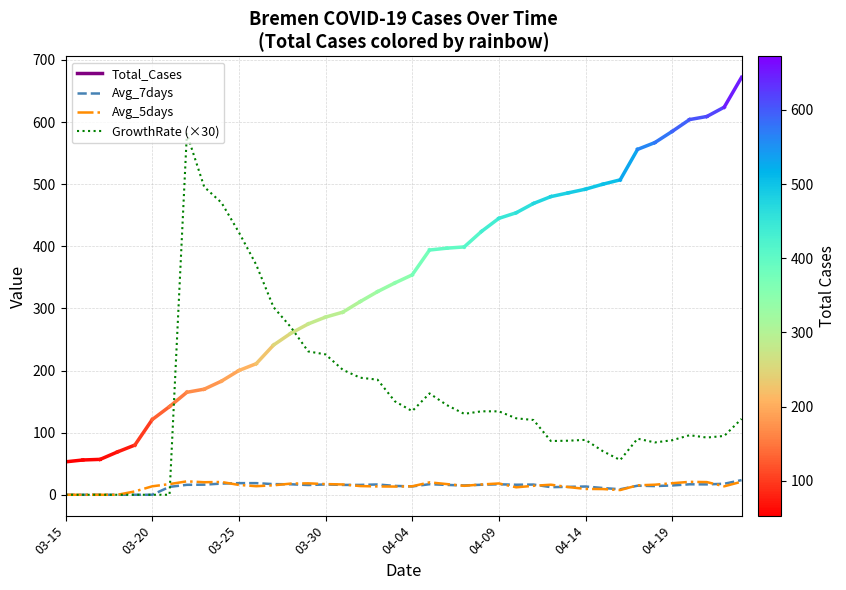

Which series has the widest spread of values?

GrowthRate (×30)